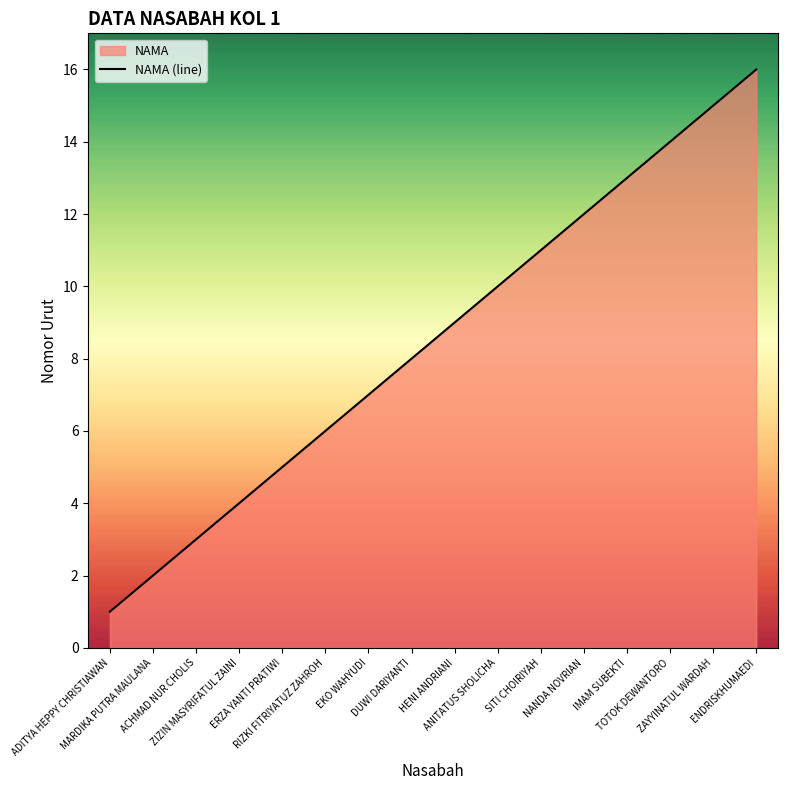

Between ENDRISKHUMAEDI and SITI CHOIRIYAH, which is larger?

ENDRISKHUMAEDI